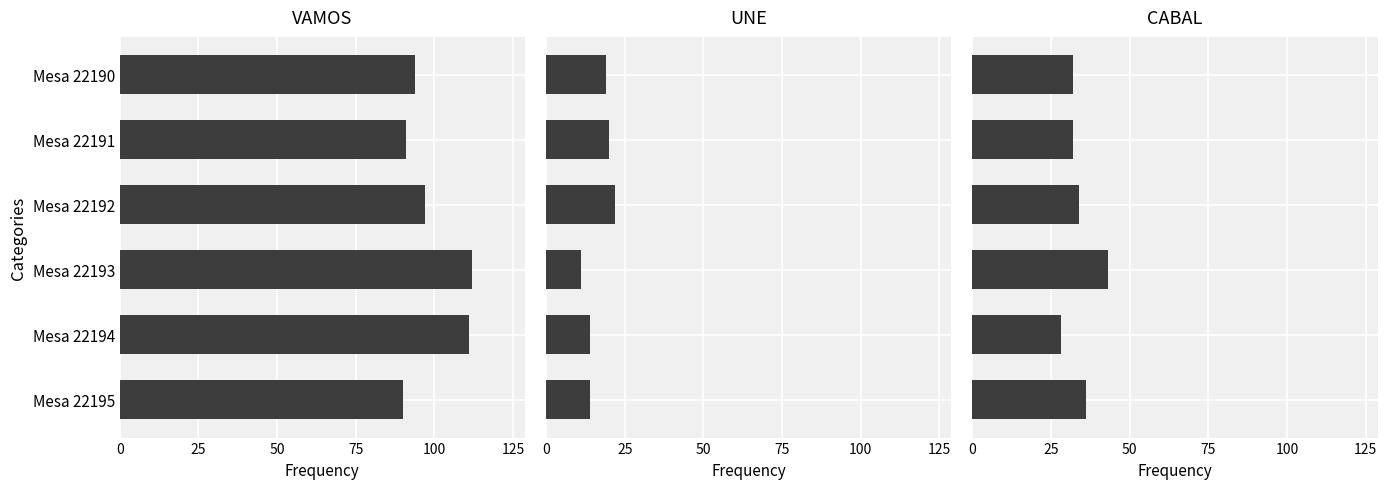

Reading right to left, transcribe all the data shown in this chart.

VAMOS: 90	111	112	97	91	94
UNE: 14	14	11	22	20	19
CABAL: 36	28	43	34	32	32